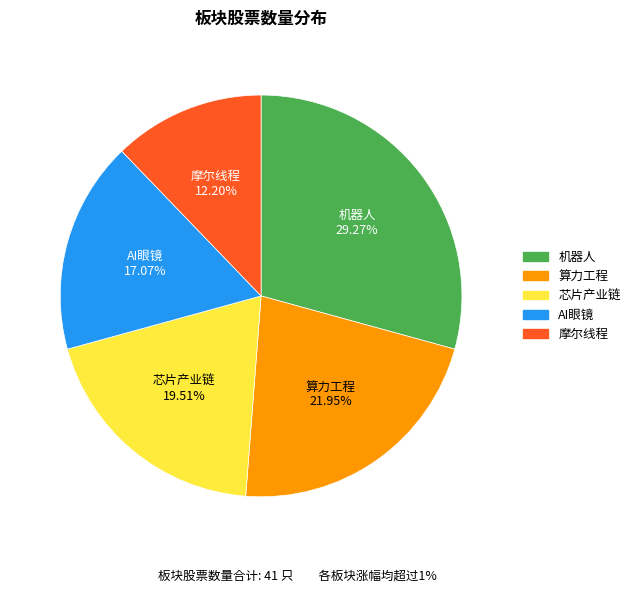

To the nearest percent, what percentage of the pie is 摩尔线程?

12%